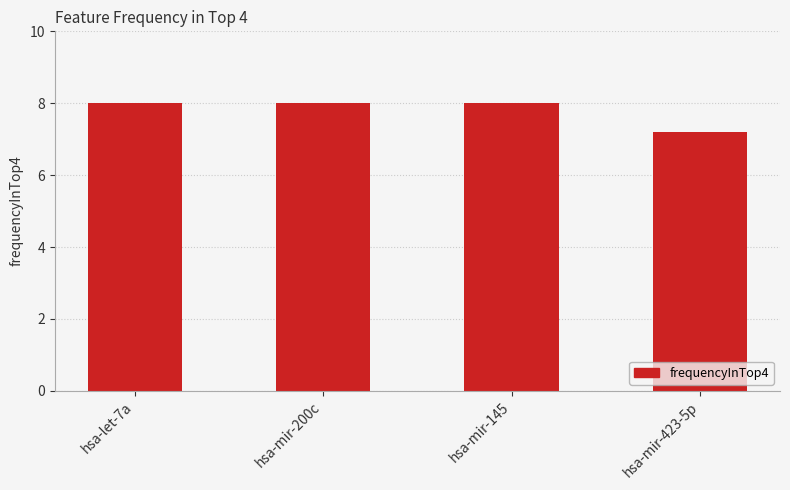

What is the change in value from hsa-let-7a to hsa-mir-423-5p?

-0.8